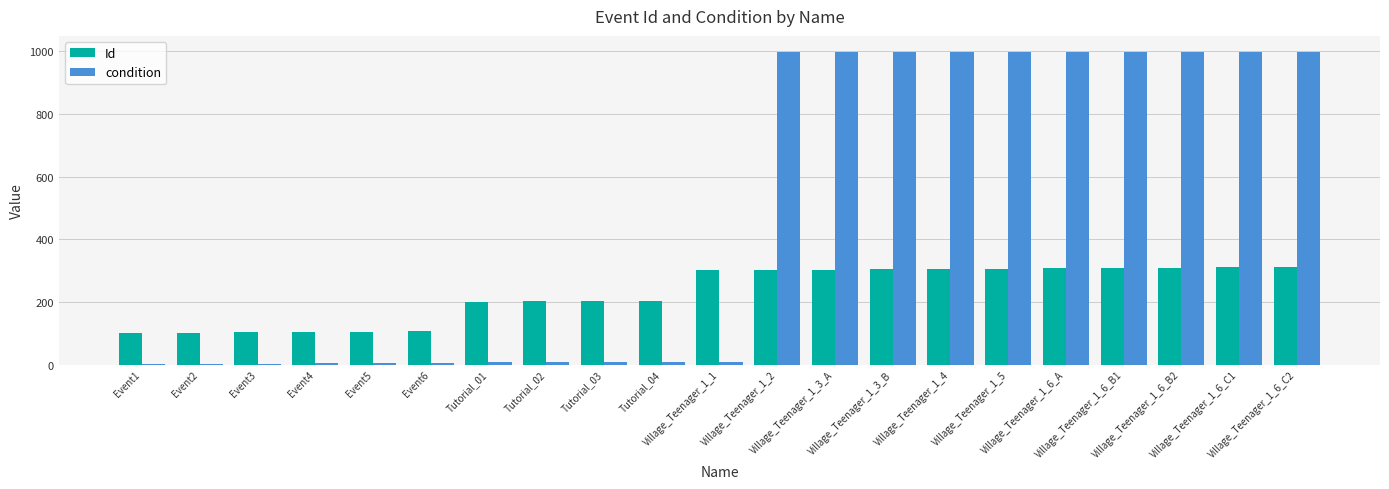

What is the maximum value for condition?

999